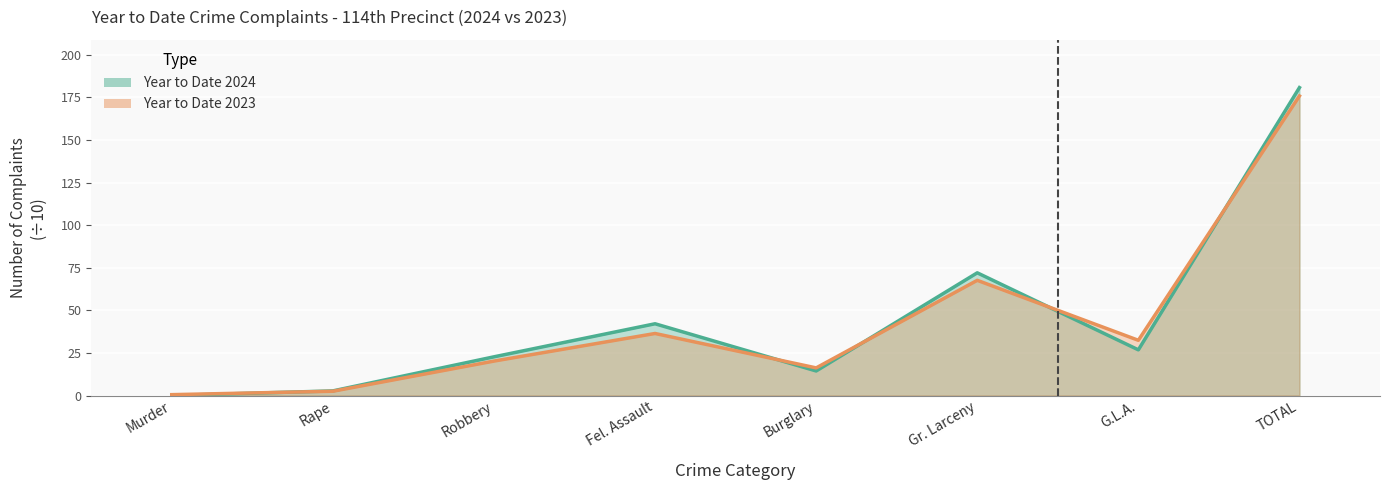

Rank the series by their average value, from highest to lowest.

Year to Date 2024, Year to Date 2023